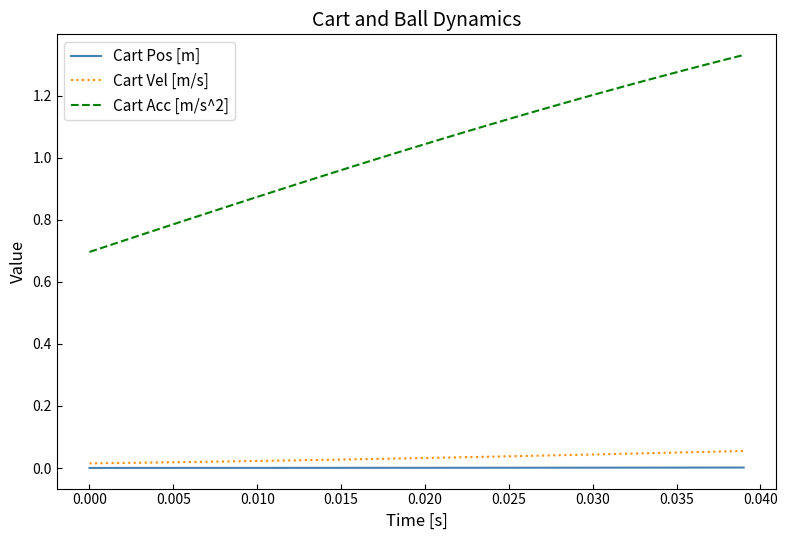

What are all the series names shown in the legend?

Cart Pos [m], Cart Vel [m/s], Cart Acc [m/s^2]